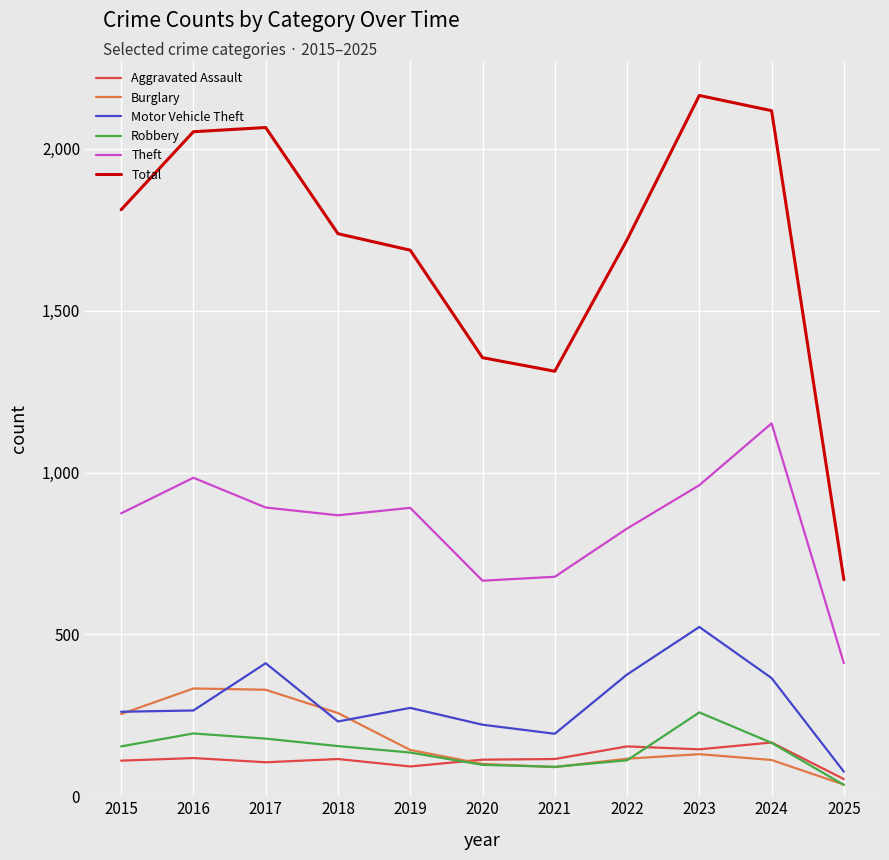

Which series has the widest spread of values?

Total